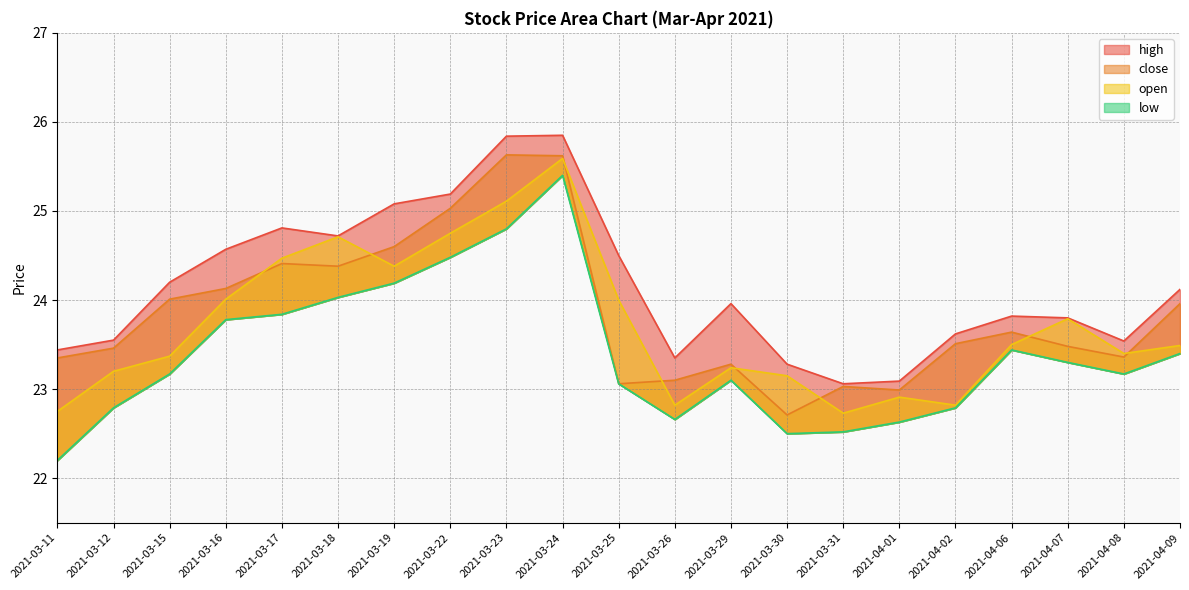

At 2021-03-19, list the series in order from smallest to largest.

low, open, close, high